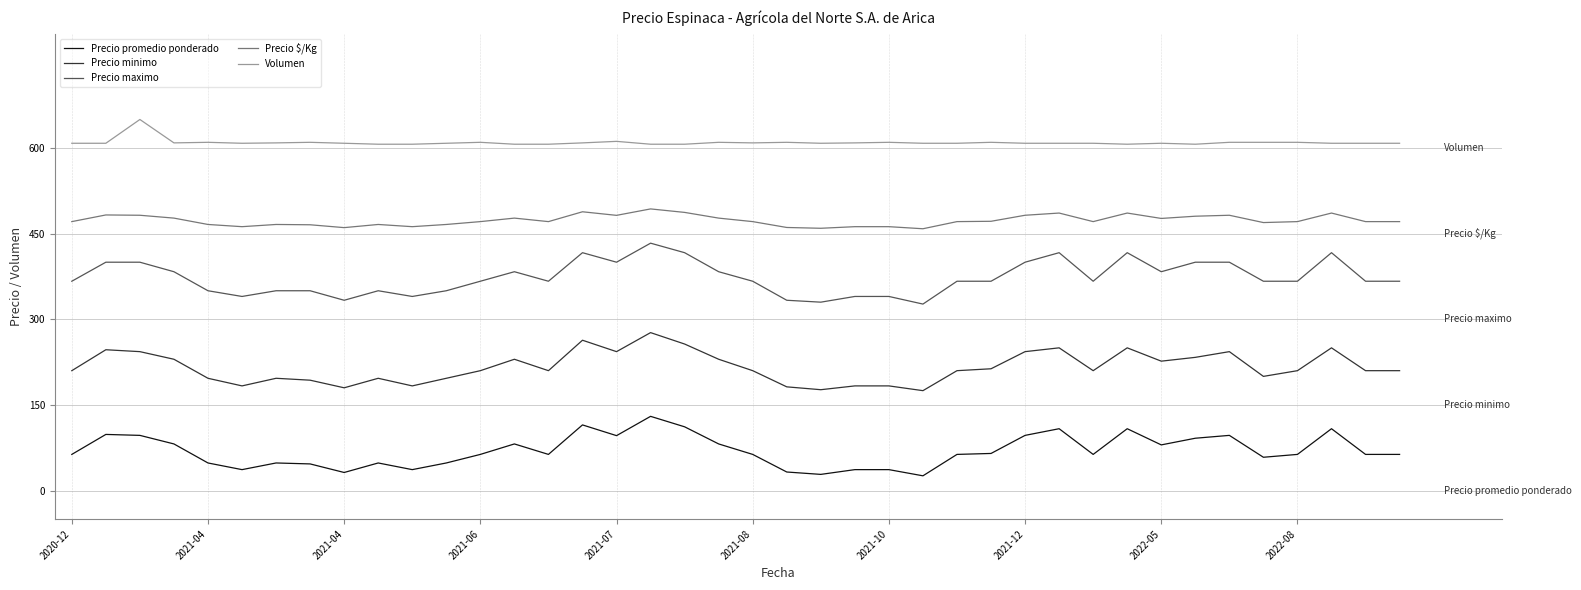

Which series has the largest total across all categories?

Volumen